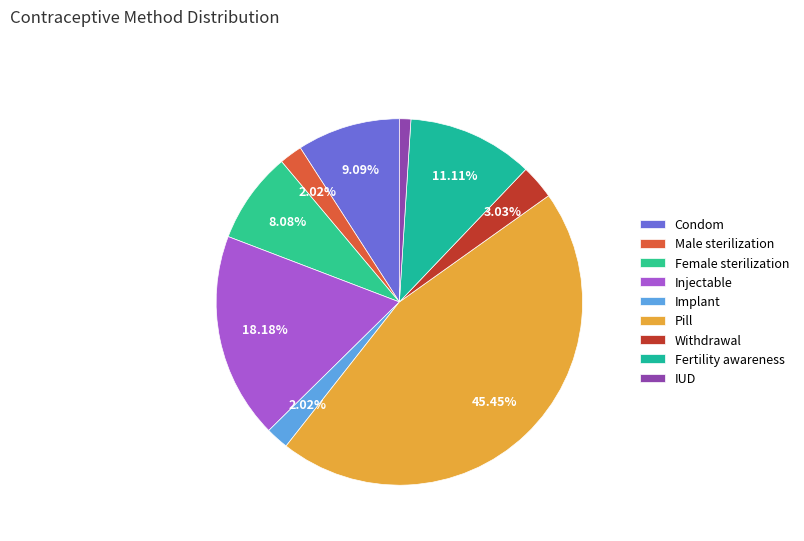

Does Condom represent more than half of the total?

No